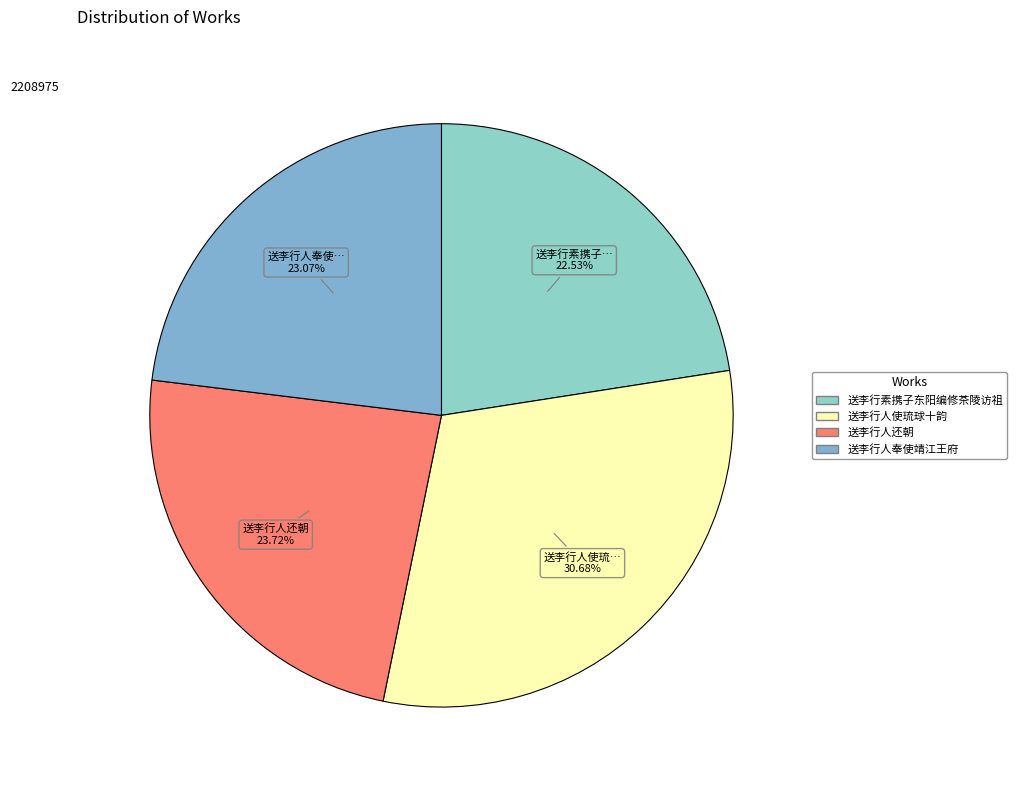

True or false: 送李行人使琉球十韵 accounts for 21% of the total.

False